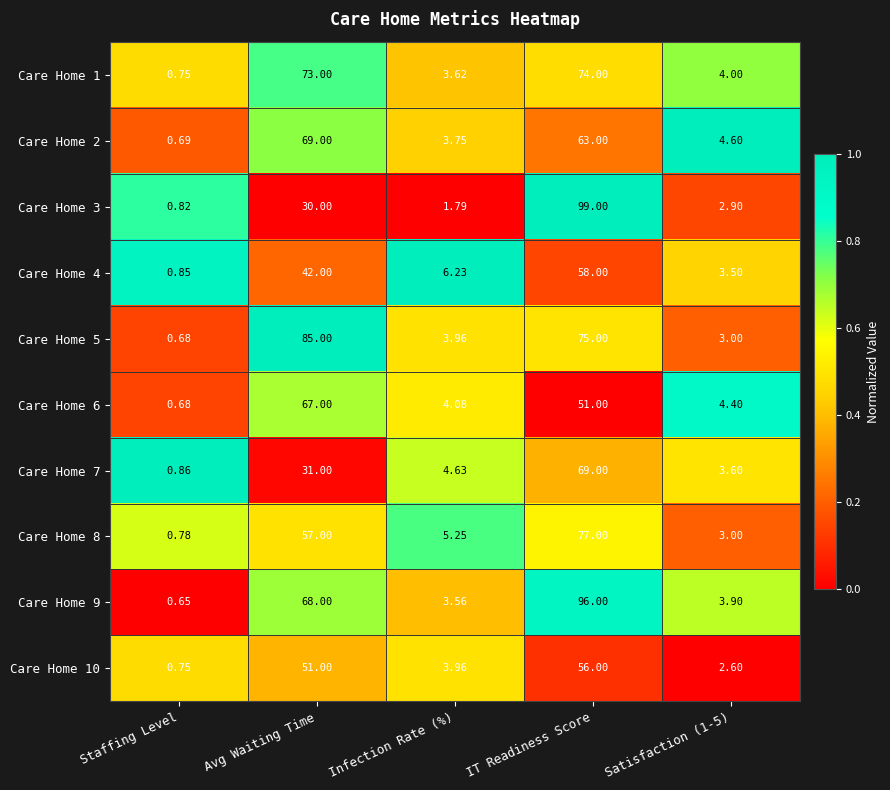

Is the value of Care Home 4 at Satisfaction (1-5) greater than the value of Care Home 1 at Infection Rate (%)?

No